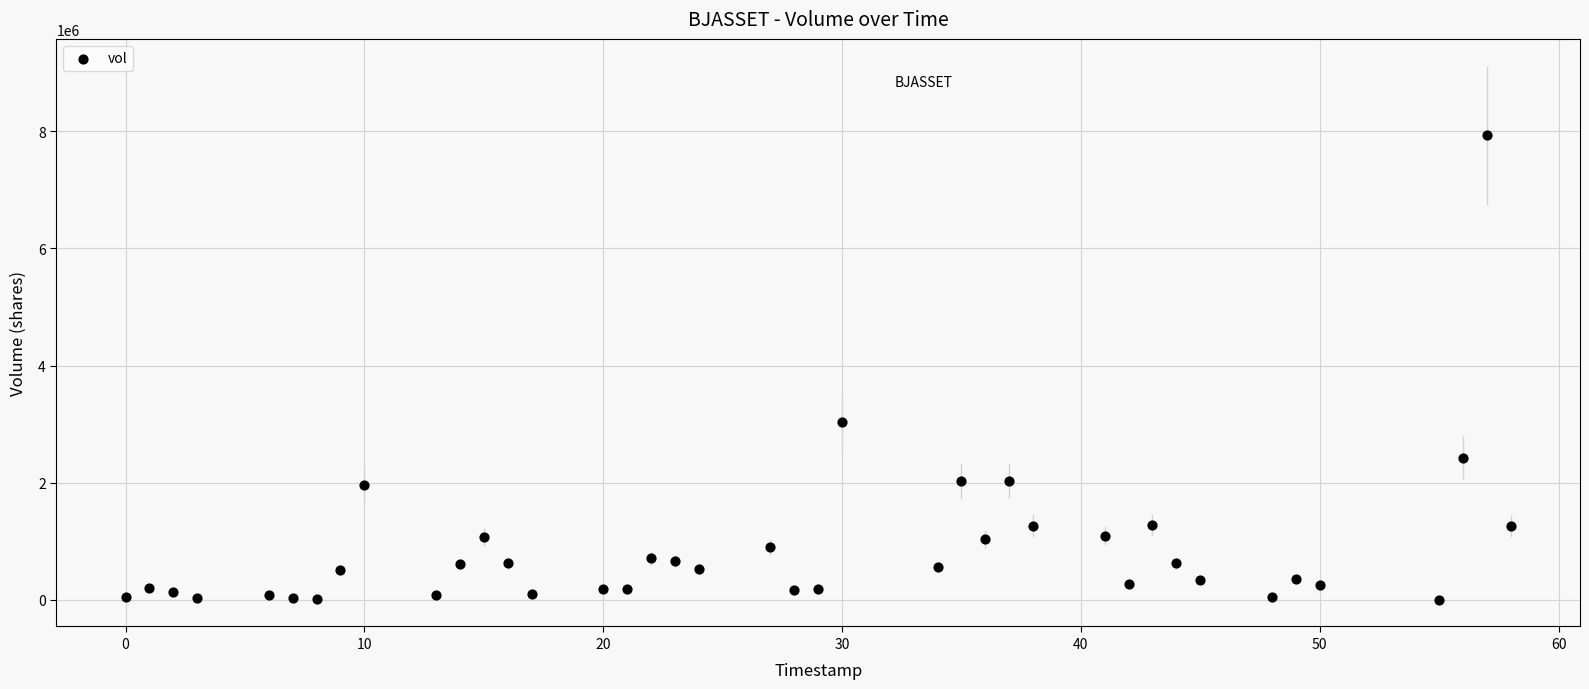

What Y value in the scatter plot is closest to 3966600?

3038400